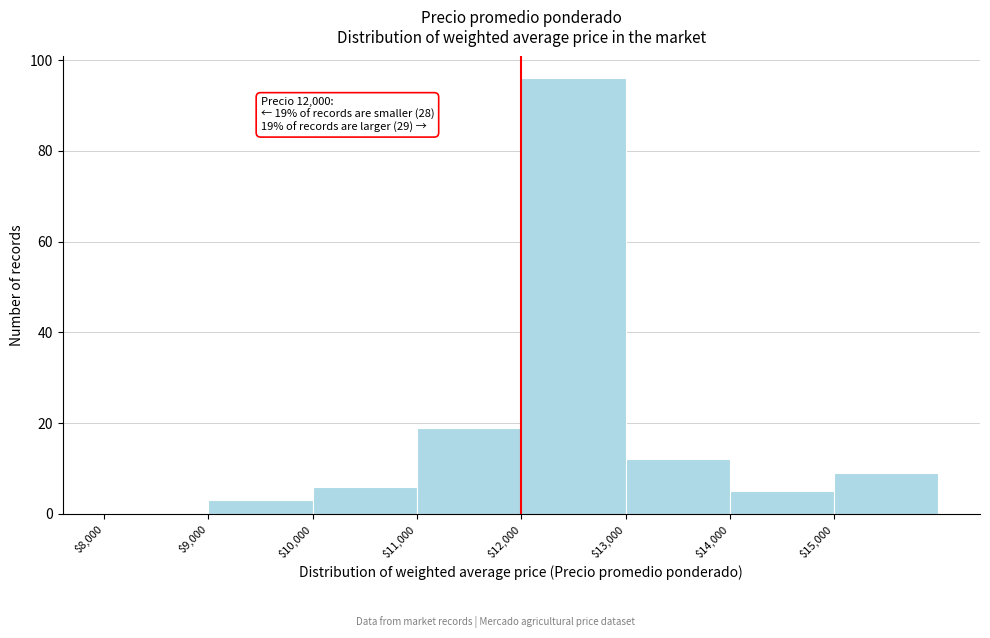

Over which range of the x-axis is the bar tallest?

12000 to 13000